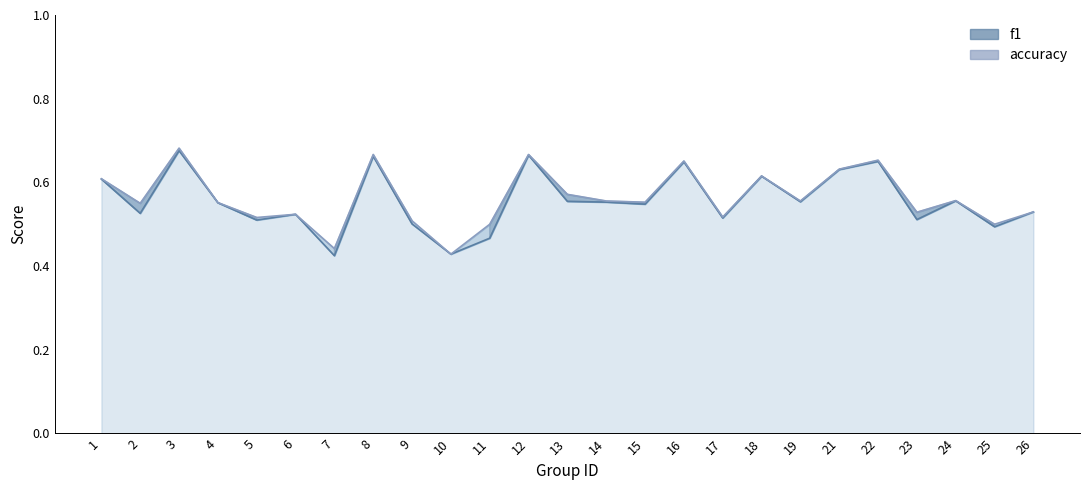

The f1 series shows 0.1 at 26. True or false?

False